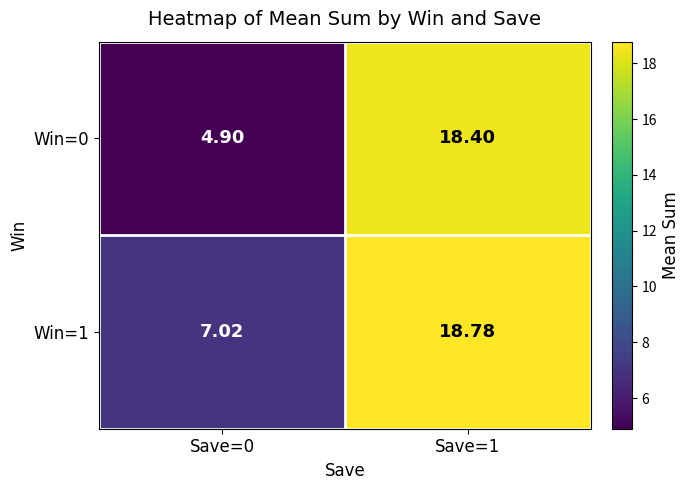

Is the value of Win=0 at Save=1 greater than the value of Win=1 at Save=1?

No